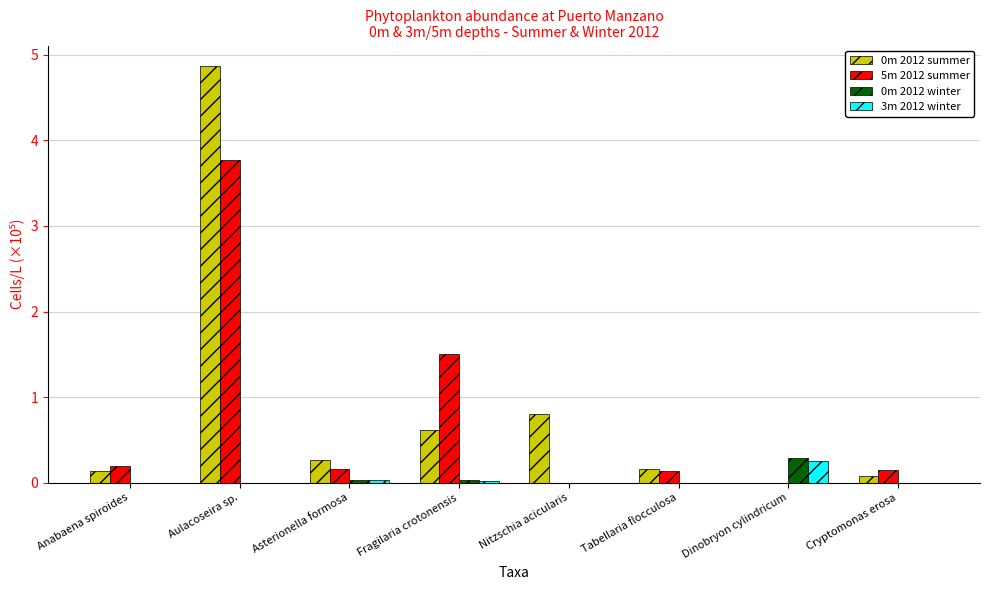

Is the value of 0m 2012 winter at Tabellaria flocculosa greater than the value of 5m 2012 summer at Fragilaria crotonensis?

No